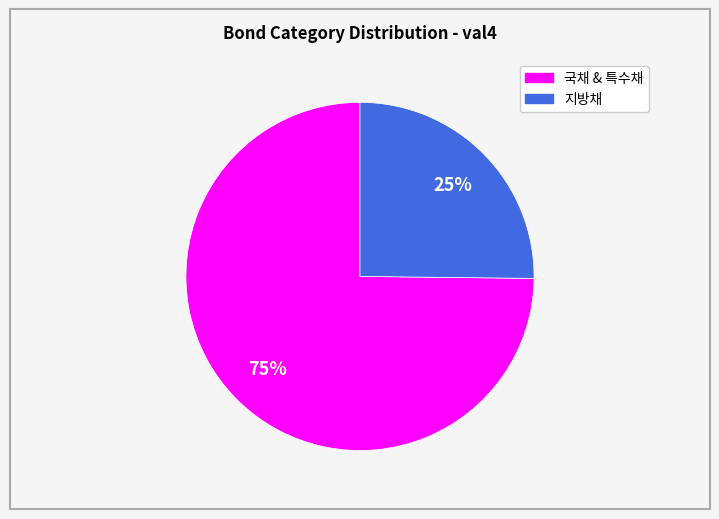

To the nearest percent, what is the difference between the largest and smallest slice percentages?

50%